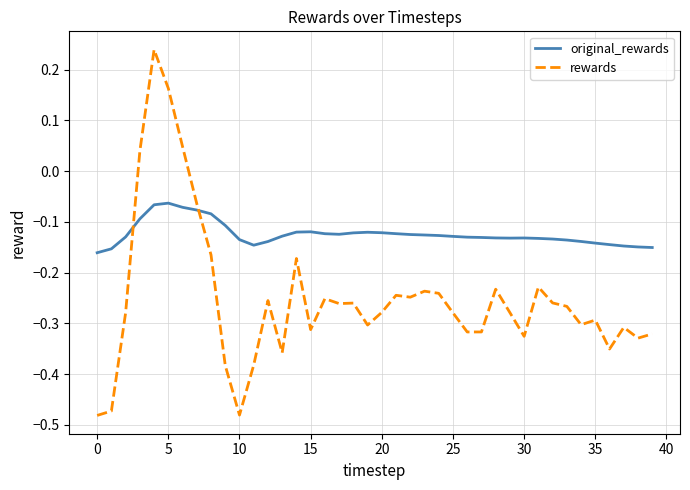

Rank the series by their maximum value, from highest to lowest.

rewards, original_rewards